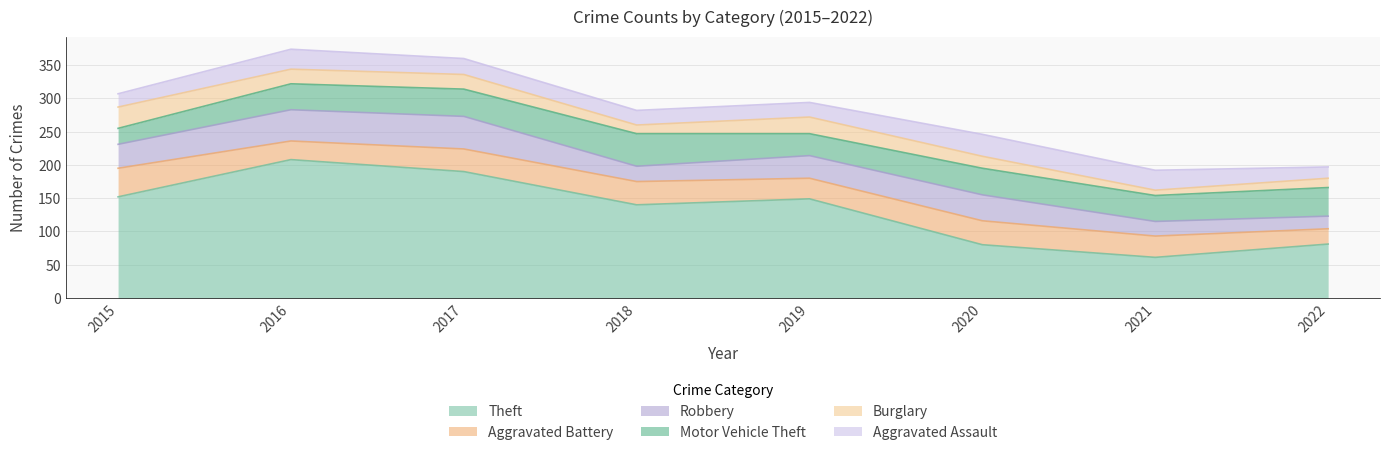

What are all the series names shown in the legend?

Theft, Aggravated Battery, Robbery, Motor Vehicle Theft, Burglary, Aggravated Assault